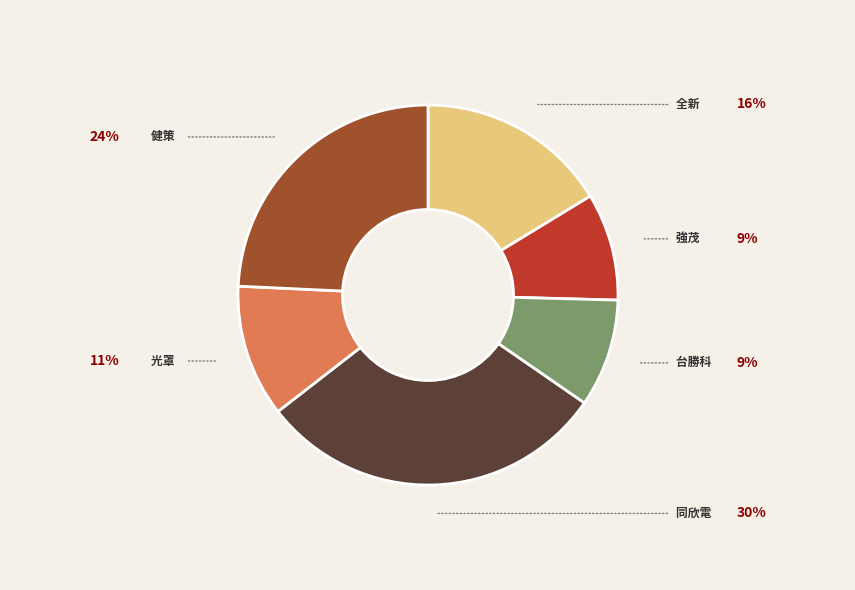

Is there a majority slice in this chart?

No